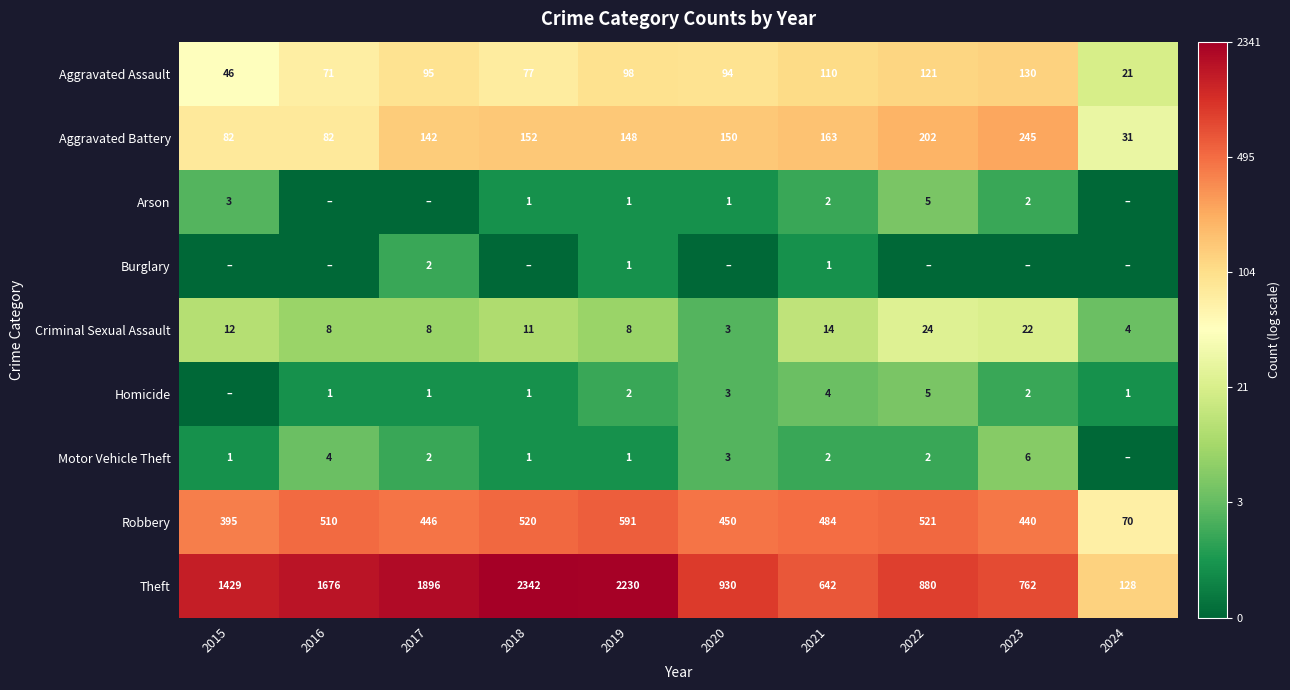

List the labels in order of Aggravated Assault value, smallest first.

2024, 2015, 2016, 2018, 2020, 2017, 2019, 2021, 2022, 2023